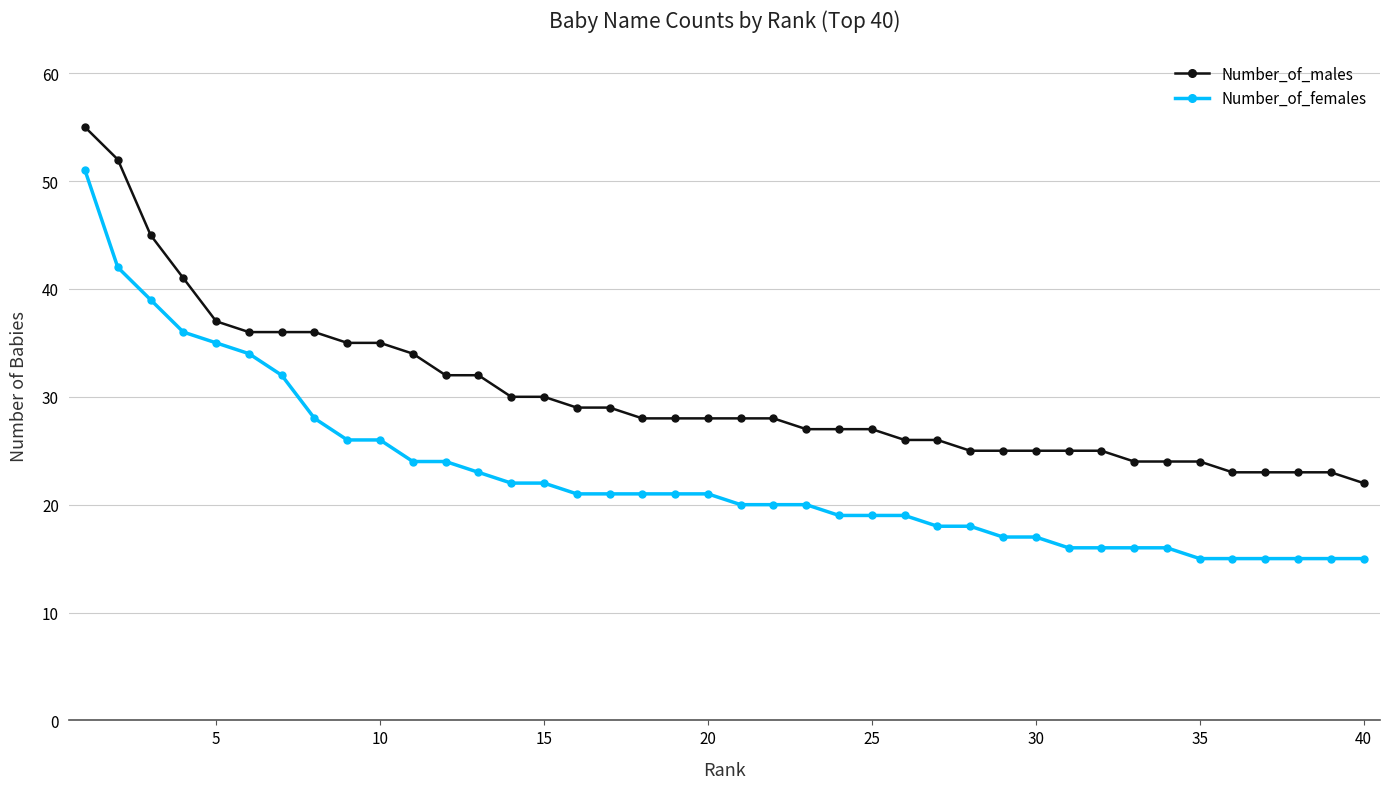

What is the value of the Number_of_males point at the 5th from the left?

37